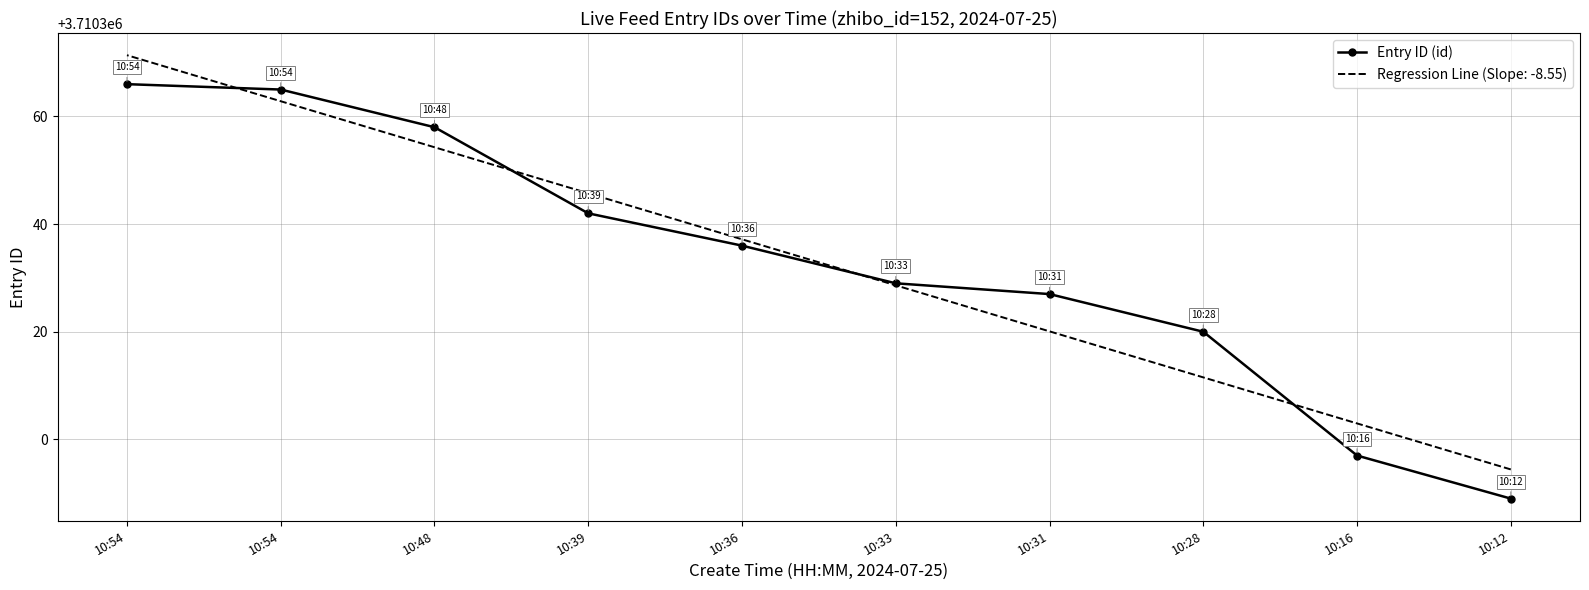

What is the difference between the second highest and second lowest values?

68